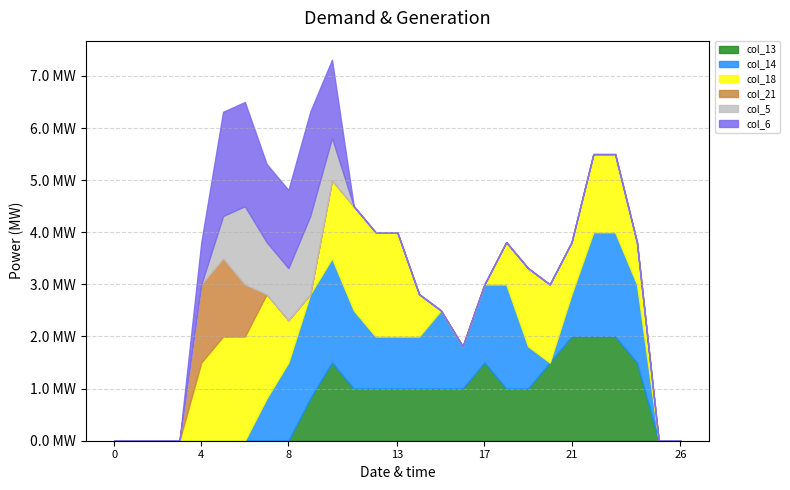

Reading right to left, transcribe all the data shown in this chart.

col_13: 26=0.0	25=0.0	24=1.5	23=2.0	22=2.0	21=2.0	20=1.5	19=1.0	18=1.0	17=1.5	16=1.0	15=1.0	14=1.0	13=1.0	12=1.0	11=1.0	10=1.5	9=0.8	8=0.0	7=0.0	6=0.0	5=0.0	4=0.0	3=0.0	2=0.0	1=0.0	0=0.0
col_14: 26=0.0	25=0.0	24=1.5	23=2.0	22=2.0	21=0.8	20=0.0	19=0.8	18=2.0	17=1.5	16=0.8	15=1.5	14=1.0	13=1.0	12=1.0	11=1.5	10=2.0	9=2.0	8=1.5	7=0.8	6=0.0	5=0.0	4=0.0	3=0.0	2=0.0	1=0.0	0=0.0
col_18: 26=0.0	25=0.0	24=0.8	23=1.5	22=1.5	21=1.0	20=1.5	19=1.5	18=0.8	17=0.0	16=0.0	15=0.0	14=0.8	13=2.0	12=2.0	11=2.0	10=1.5	9=0.0	8=0.8	7=2.0	6=2.0	5=2.0	4=1.5	3=0.0	2=0.0	1=0.0	0=0.0
col_21: 26=0.0	25=0.0	24=0.0	23=0.0	22=0.0	21=0.0	20=0.0	19=0.0	18=0.0	17=0.0	16=0.0	15=0.0	14=0.0	13=0.0	12=0.0	11=0.0	10=0.0	9=0.0	8=0.0	7=0.0	6=1.0	5=1.5	4=1.5	3=0.0	2=0.0	1=0.0	0=0.0
col_5: 26=0.0	25=0.0	24=0.0	23=0.0	22=0.0	21=0.0	20=0.0	19=0.0	18=0.0	17=0.0	16=0.0	15=0.0	14=0.0	13=0.0	12=0.0	11=0.0	10=0.8	9=1.5	8=1.0	7=1.0	6=1.5	5=0.8	4=0.0	3=0.0	2=0.0	1=0.0	0=0.0
col_6: 26=0.0	25=0.0	24=0.0	23=0.0	22=0.0	21=0.0	20=0.0	19=0.0	18=0.0	17=0.0	16=0.0	15=0.0	14=0.0	13=0.0	12=0.0	11=0.0	10=1.5	9=2.0	8=1.5	7=1.5	6=2.0	5=2.0	4=0.8	3=0.0	2=0.0	1=0.0	0=0.0